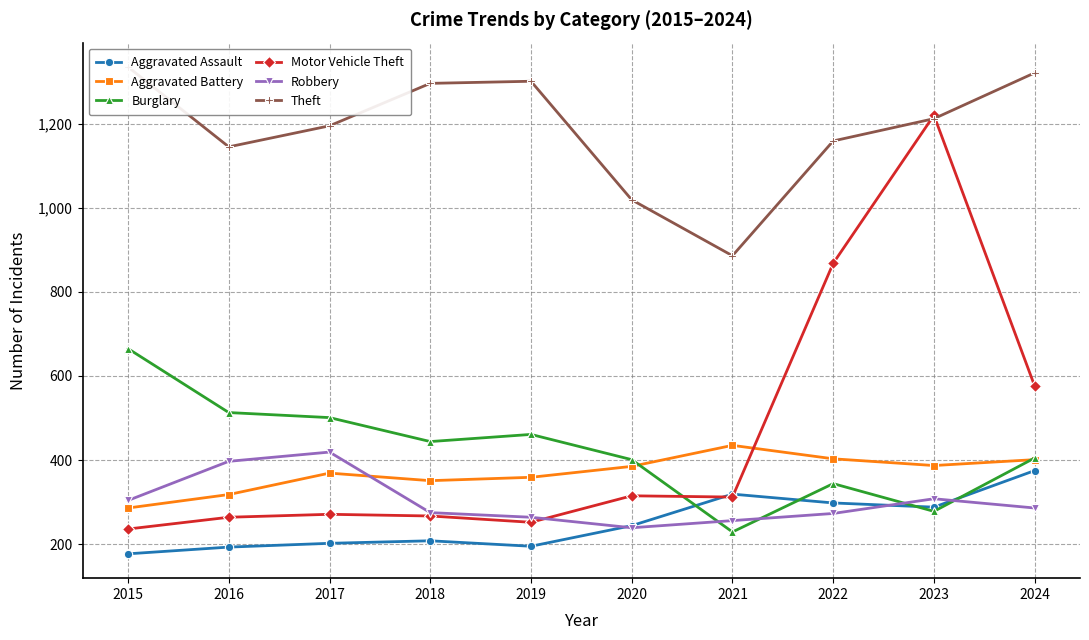

The Motor Vehicle Theft series shows 264 at 2016. True or false?

True